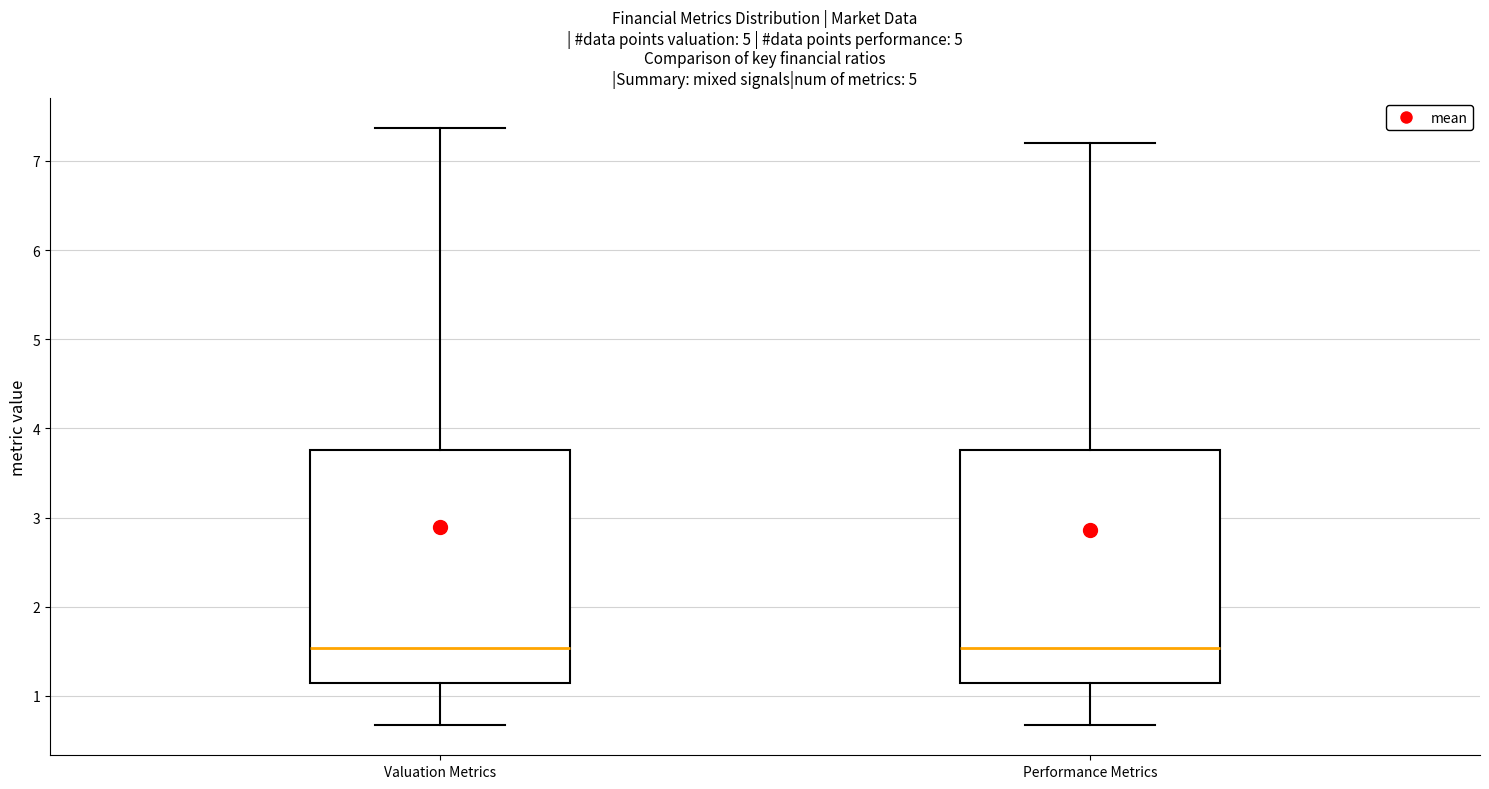

Where is the upper edge of the box for Valuation Metrics on the y-axis? The values are not printed on the chart, so give them approximately, as read against the axis.

3.8